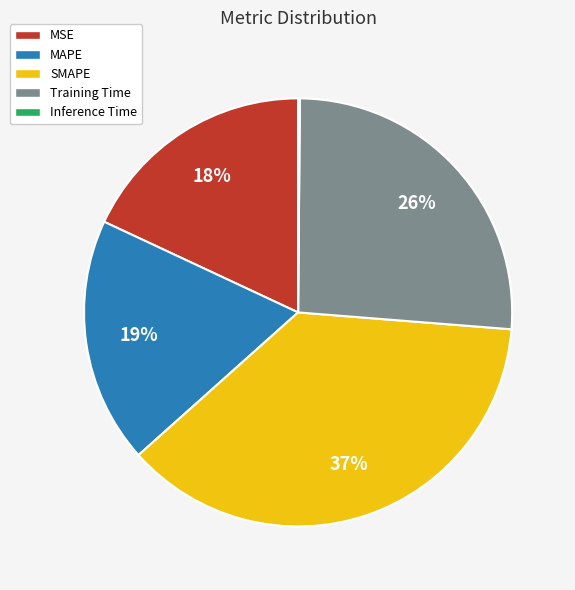

Is the sum of SMAPE and MAPE greater than half?

Yes